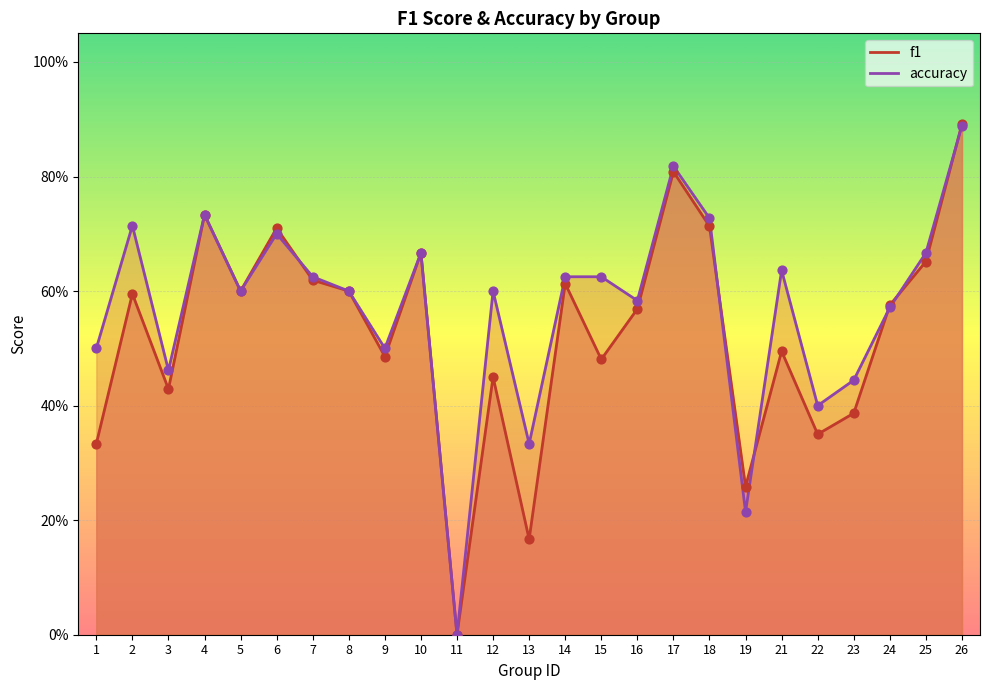

Which series has the largest total across all categories?

accuracy